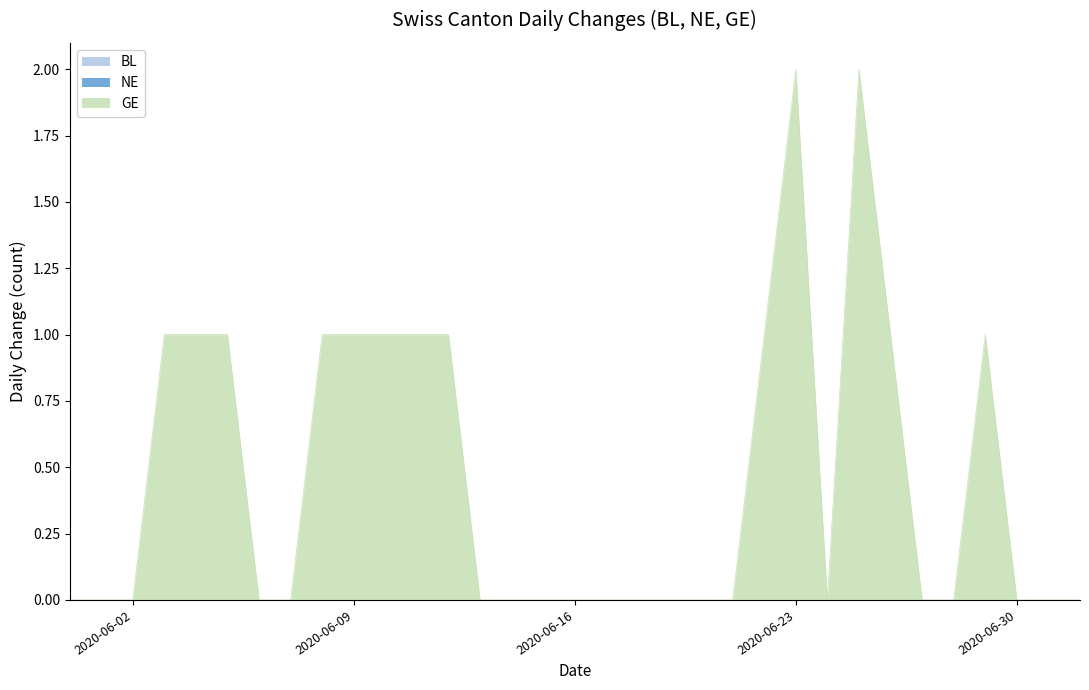

True or false: NE has more than 2 interior local peaks.

False